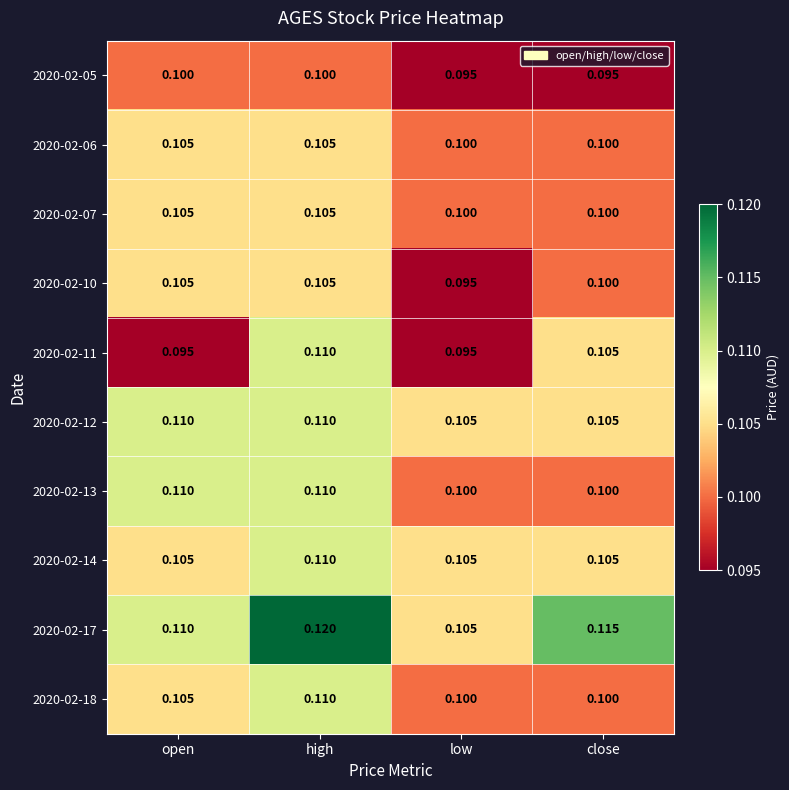

At which label does 2020-02-14 reach its peak?

high